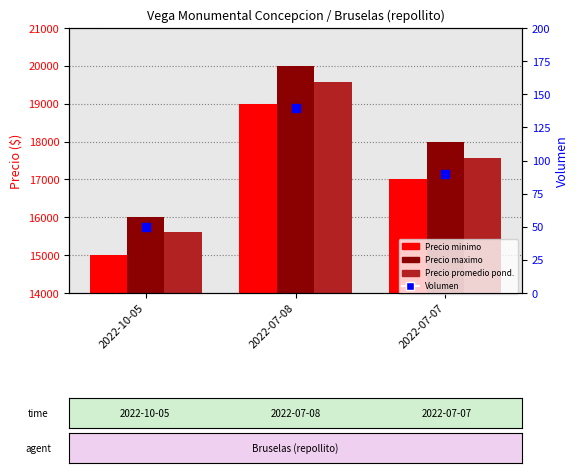

What are all the series names shown in the legend?

Precio minimo, Precio maximo, Precio promedio ponderado, Volumen